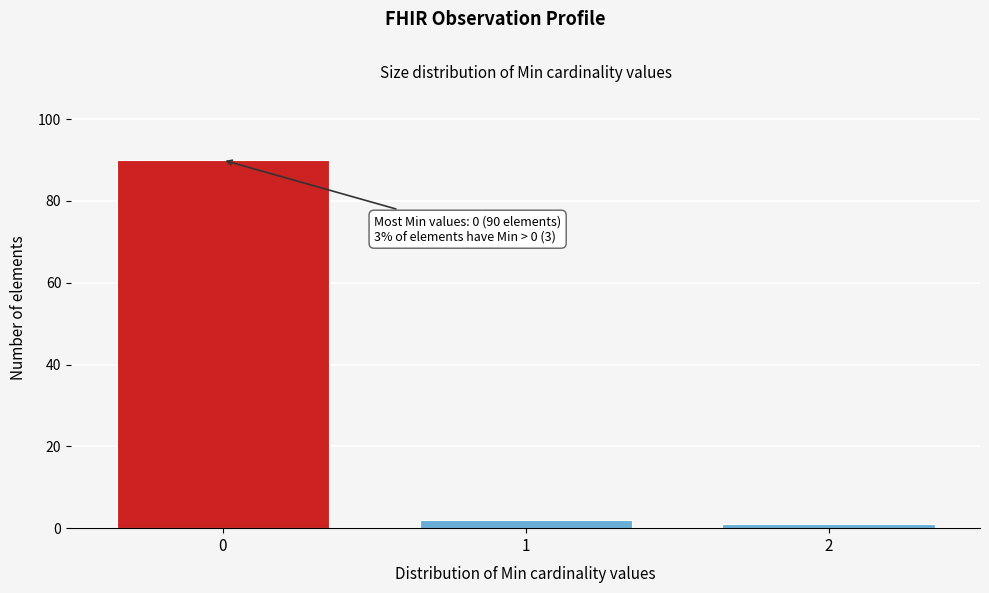

Reading right to left, extract all data points from this chart.

1	2	90